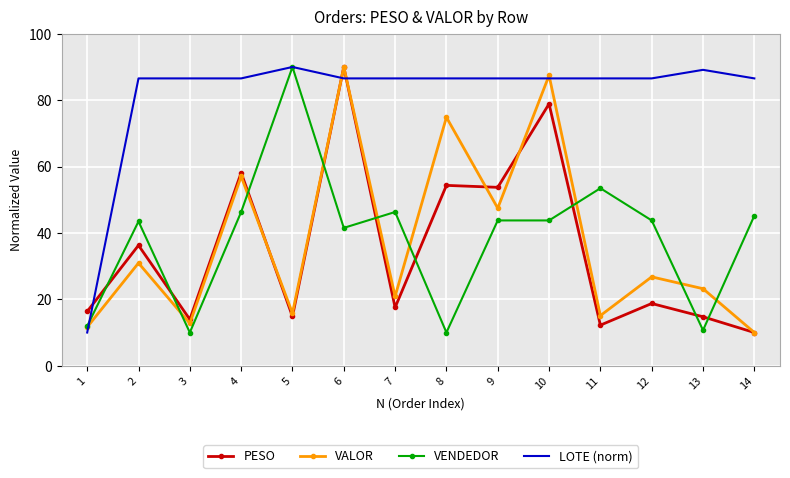

What is the spread (max minus min) of values at 2?

55.6